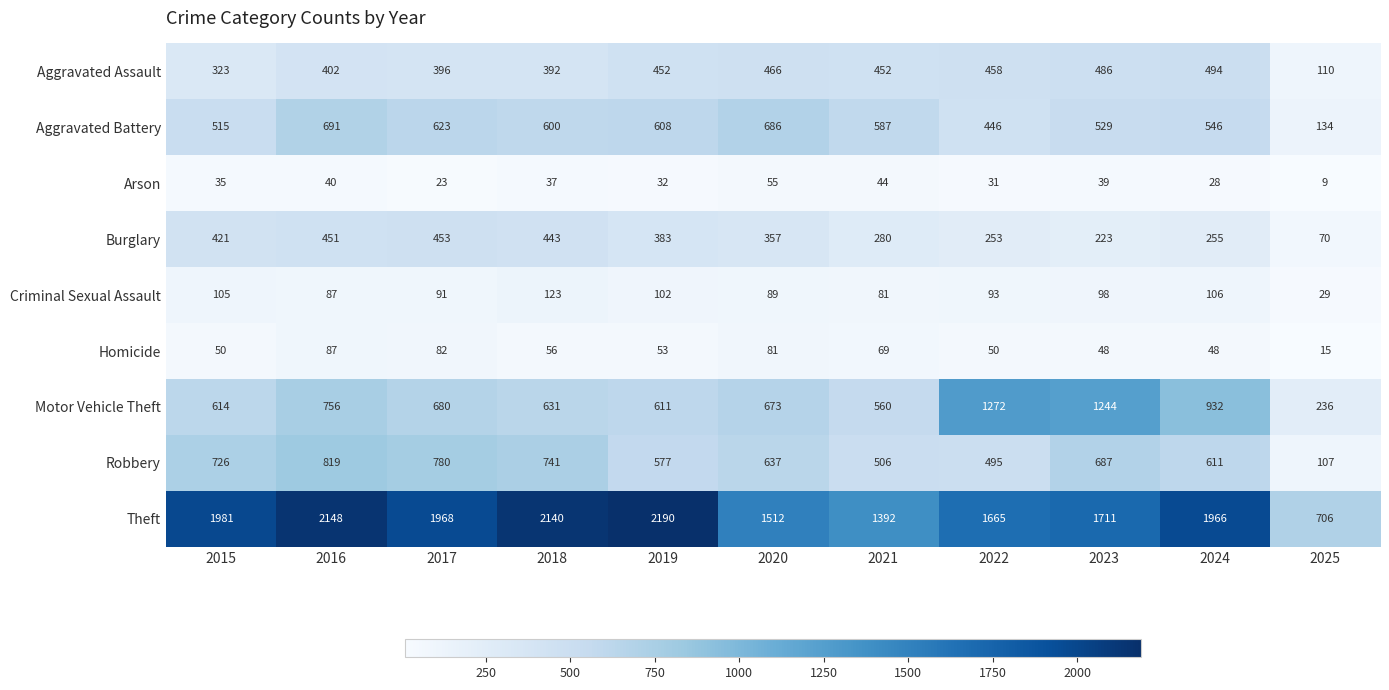

Which series has the widest spread of values?

Theft